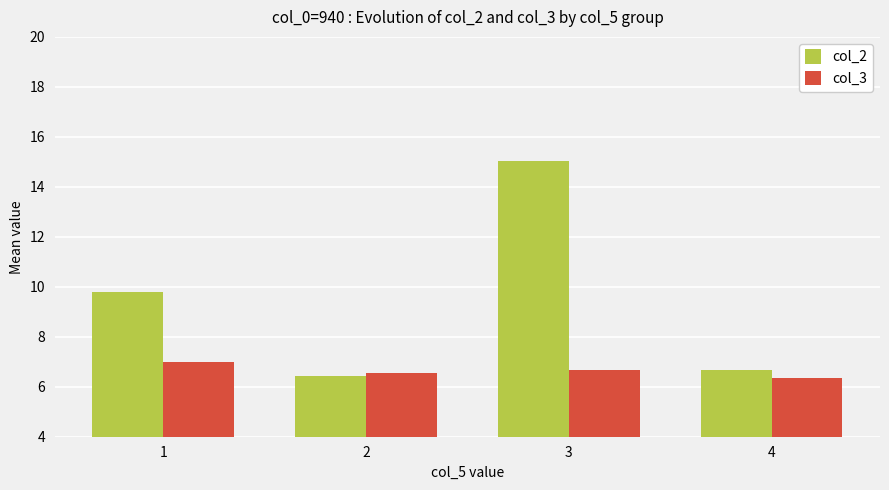

What are all the series names shown in the legend?

col_2, col_3